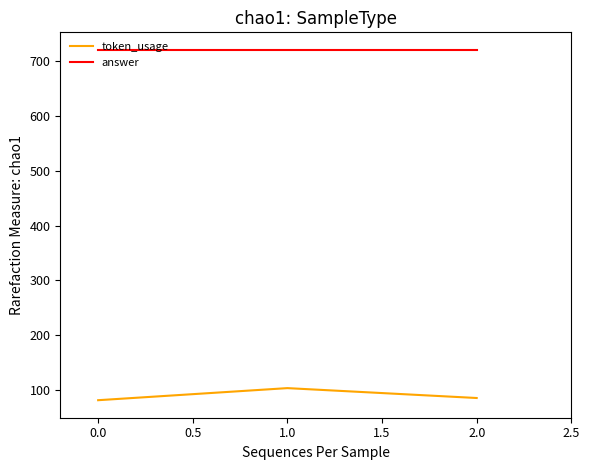

At how many categories does at least one series exceed 423?

3